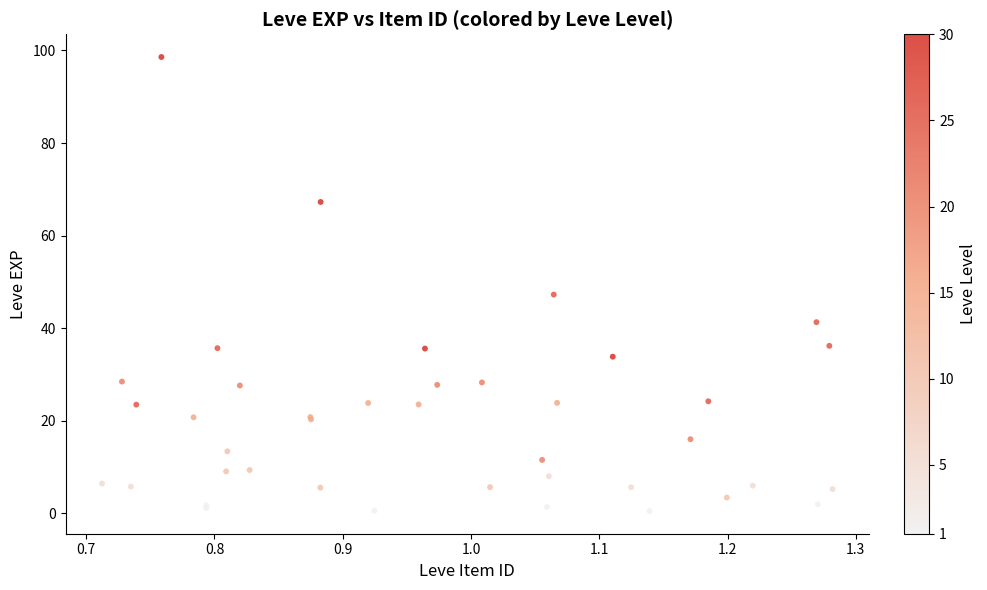

What Y value in the scatter plot is closest to 49?

47.3